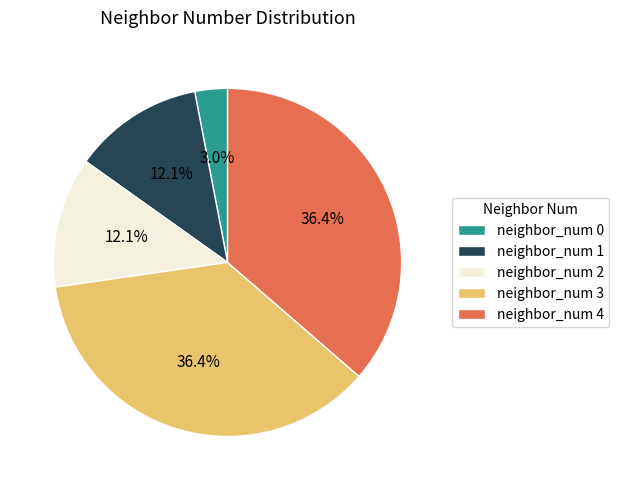

Approximately how many times larger is the value at neighbor_num 2 compared to neighbor_num 3?

0.3